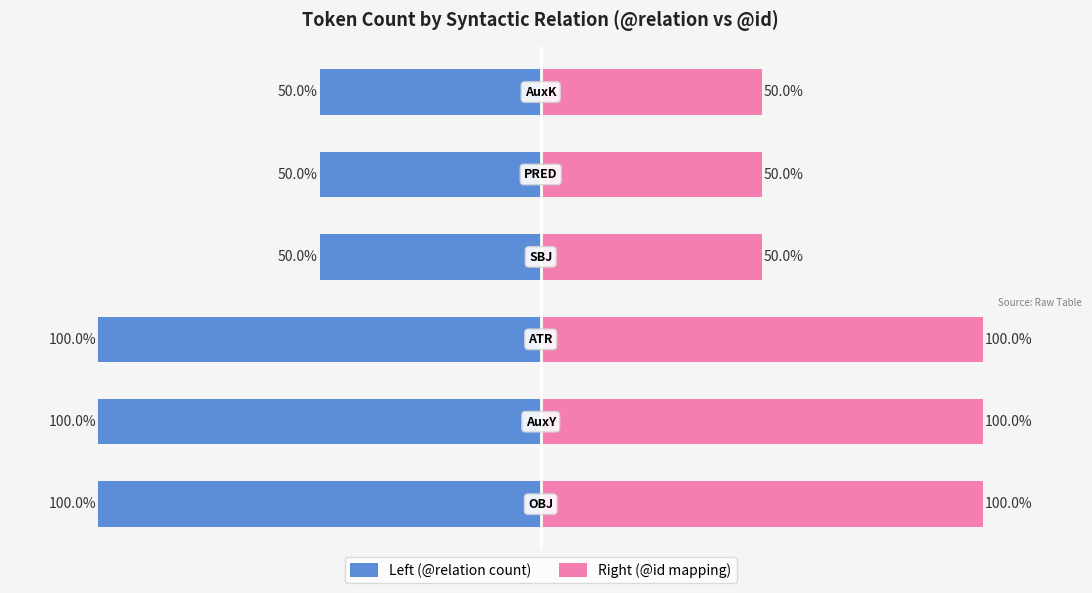

What is the minimum value for Right (@id mapping)?

50